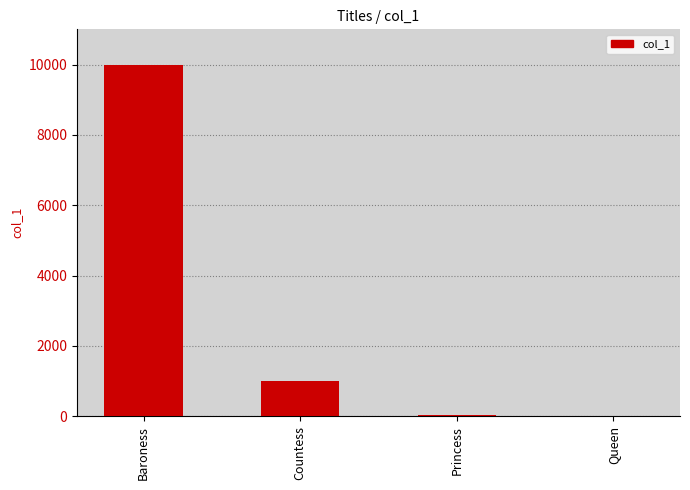

What is the greatest value displayed?

10000